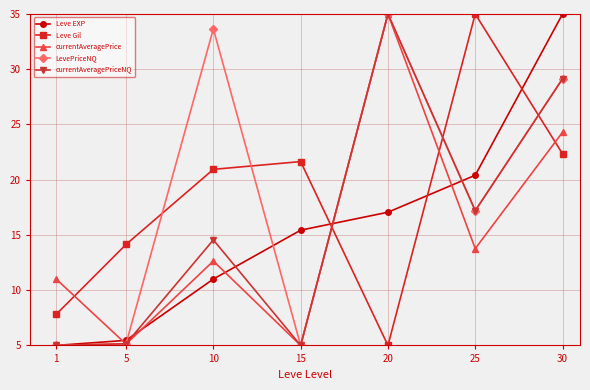

What is the difference between the highest and lowest values at 25?

21.2